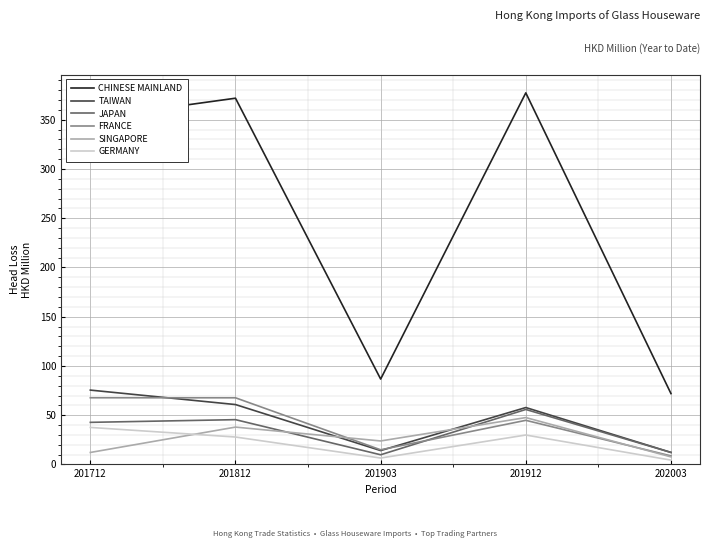

Between 201812 and 201903, which series saw the biggest shift?

CHINESE MAINLAND